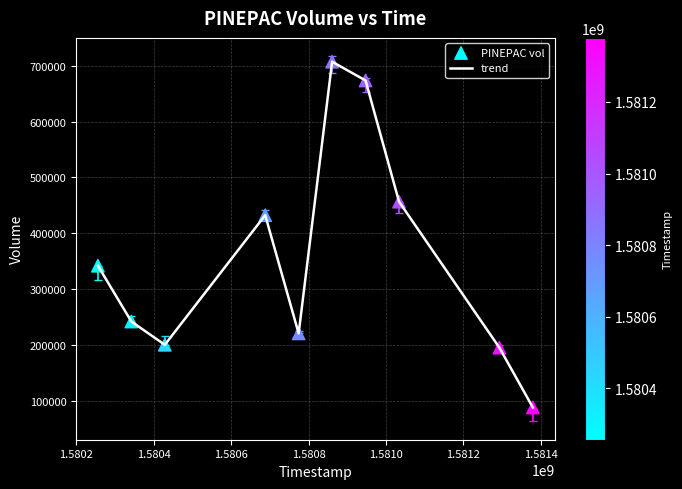

What is the minimum value shown in the chart?

87500